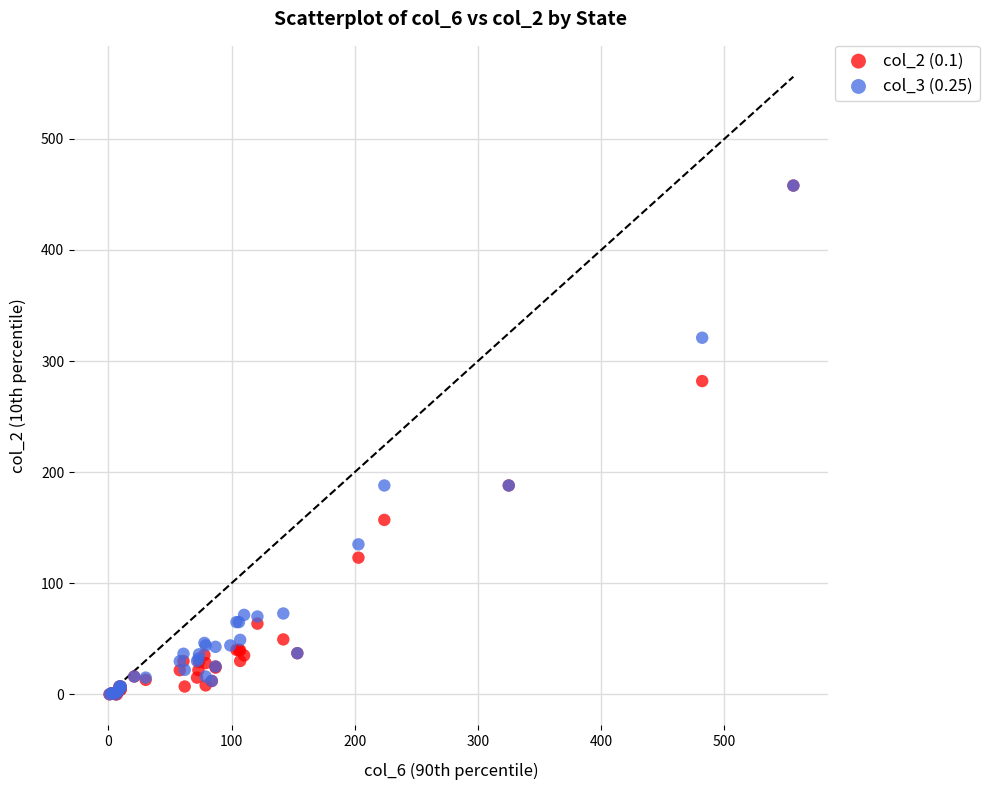

What are all the series names shown in the legend?

col_2 (0.1), col_3 (0.25)